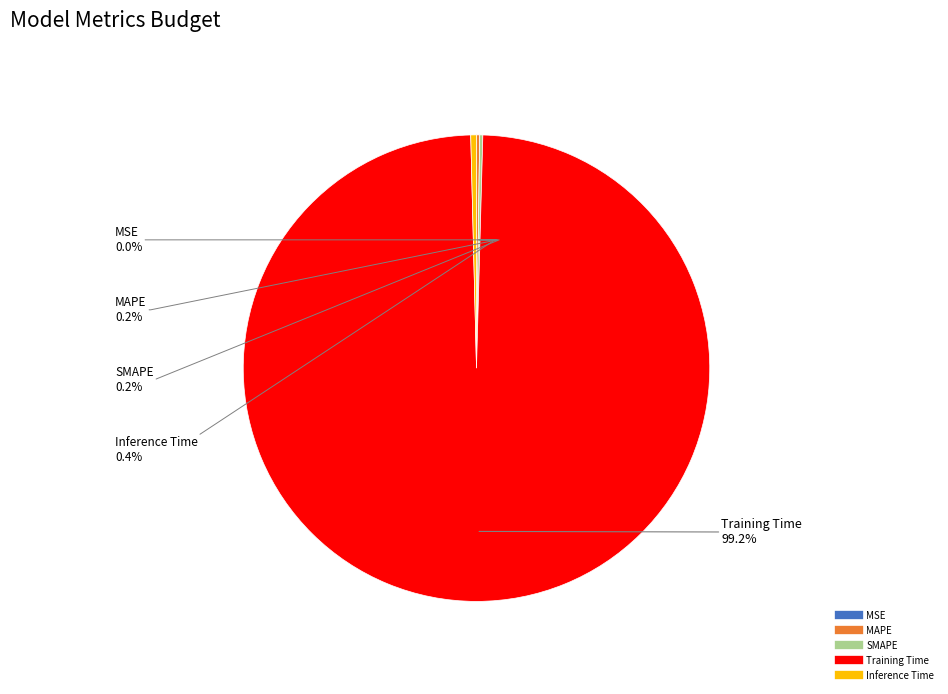

What percentage is NOT represented by Training Time?

0.8%